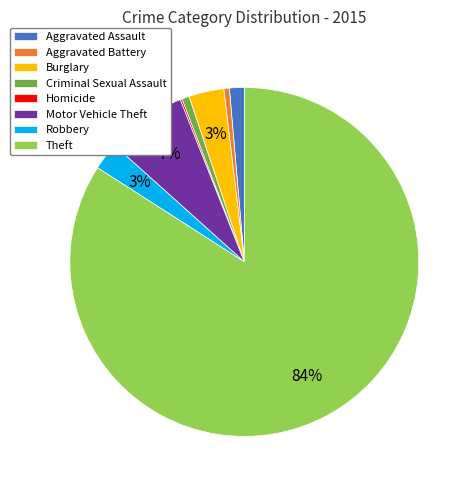

What is the largest slice in the pie chart?

Theft